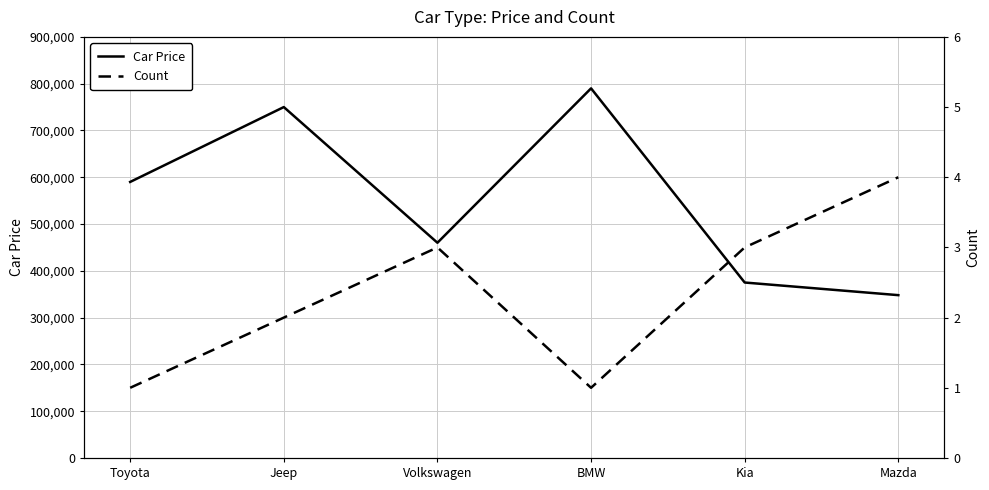

Which category has the highest value across all series?

BMW